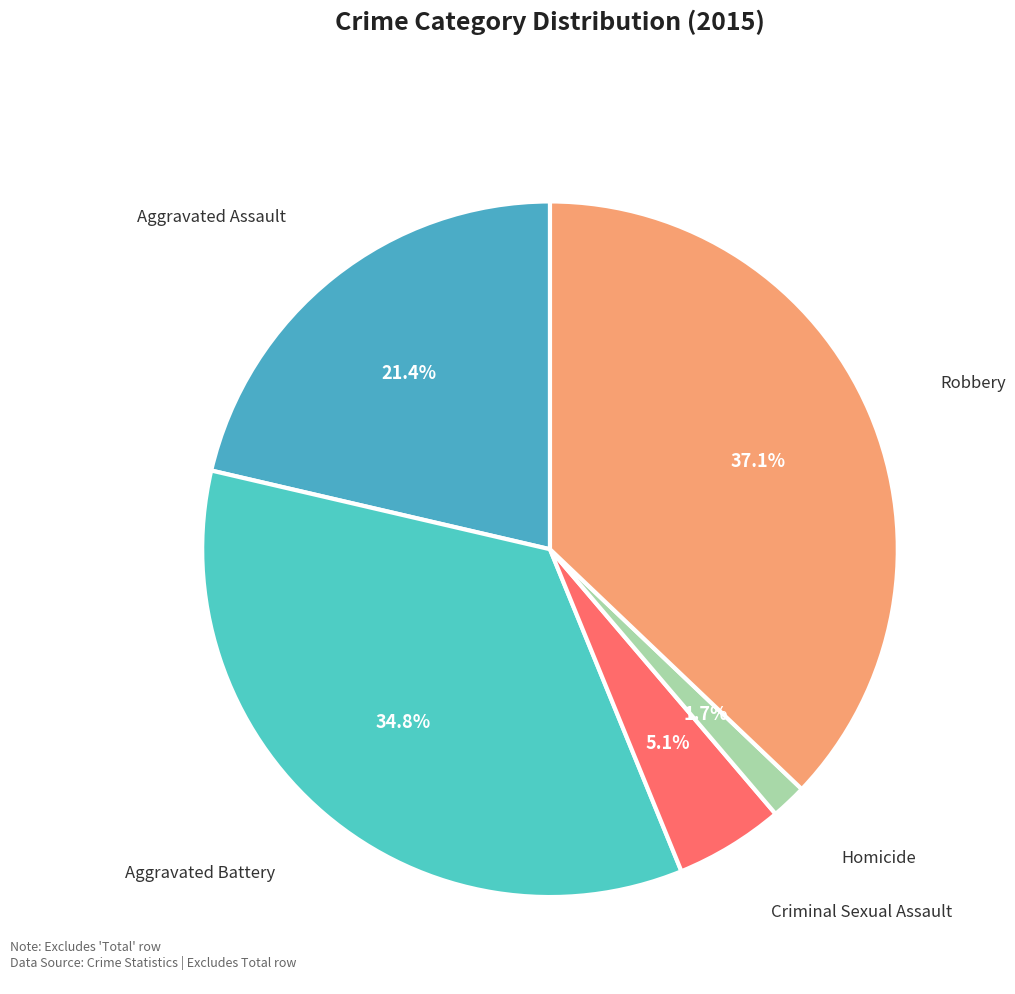

Is it true that Aggravated Assault is 21% of the pie?

True